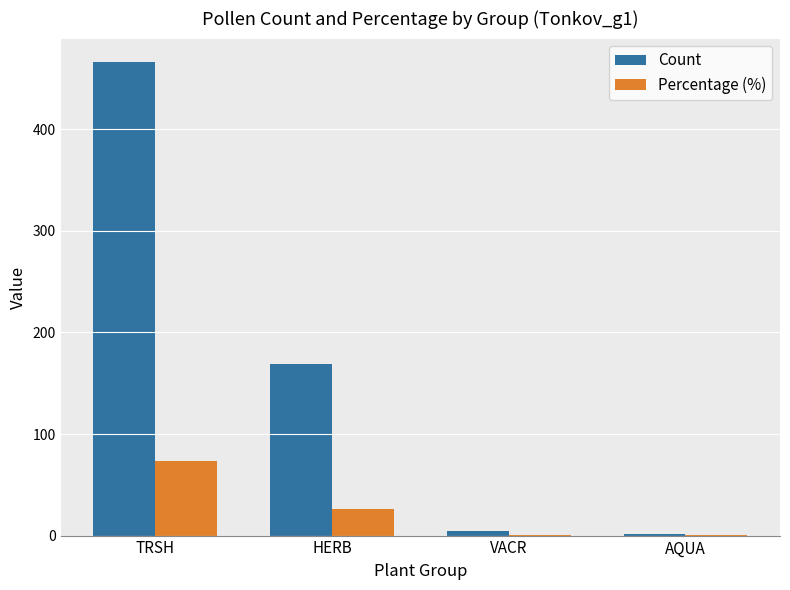

Which series changed the most between HERB and AQUA?

Count